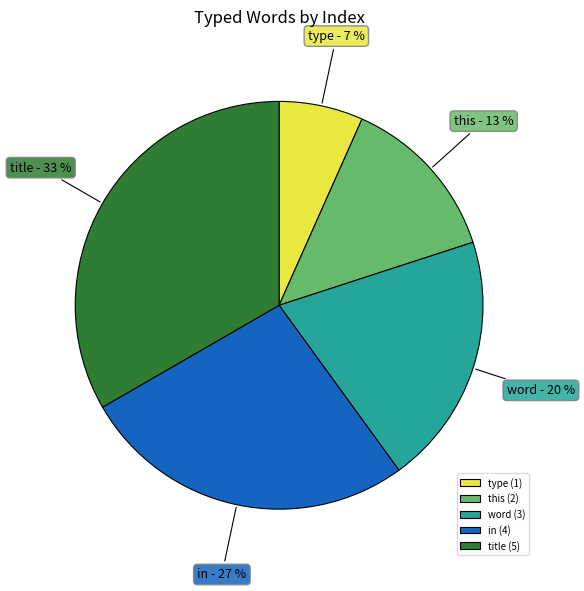

Which category has the smallest portion of the pie?

type